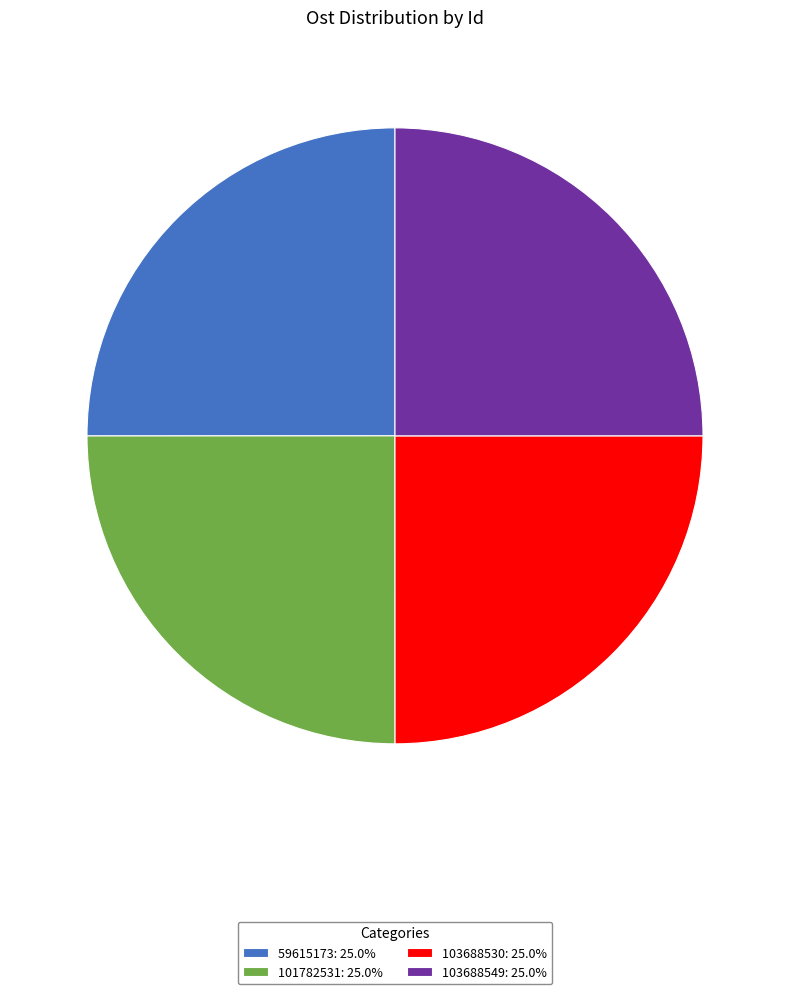

Approximately how many times larger is the value at 101782531: 25.0% compared to 103688530: 25.0%?

1.0